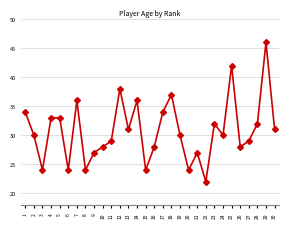

What is the difference between the values at 24 and 7?

6